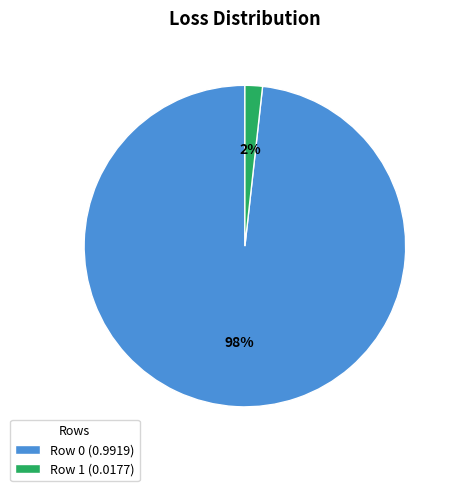

To the nearest percent, what percentage of the pie is Row 1?

2%